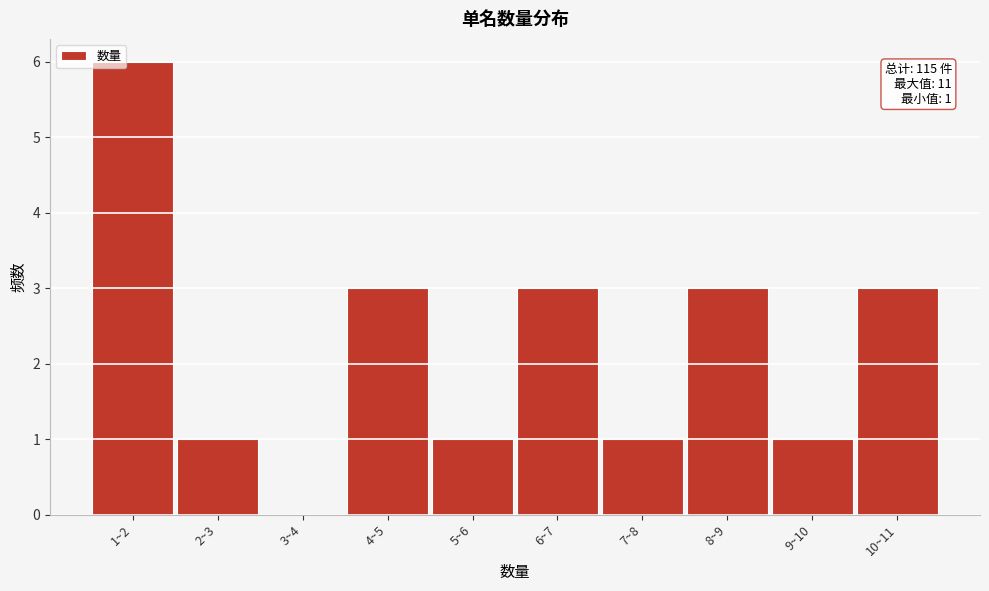

Reading left to right, transcribe all the data shown in this chart.

1~2=6	2~3=1	3~4=0	4~5=3	5~6=1	6~7=3	7~8=1	8~9=3	9~10=1	10~11=3